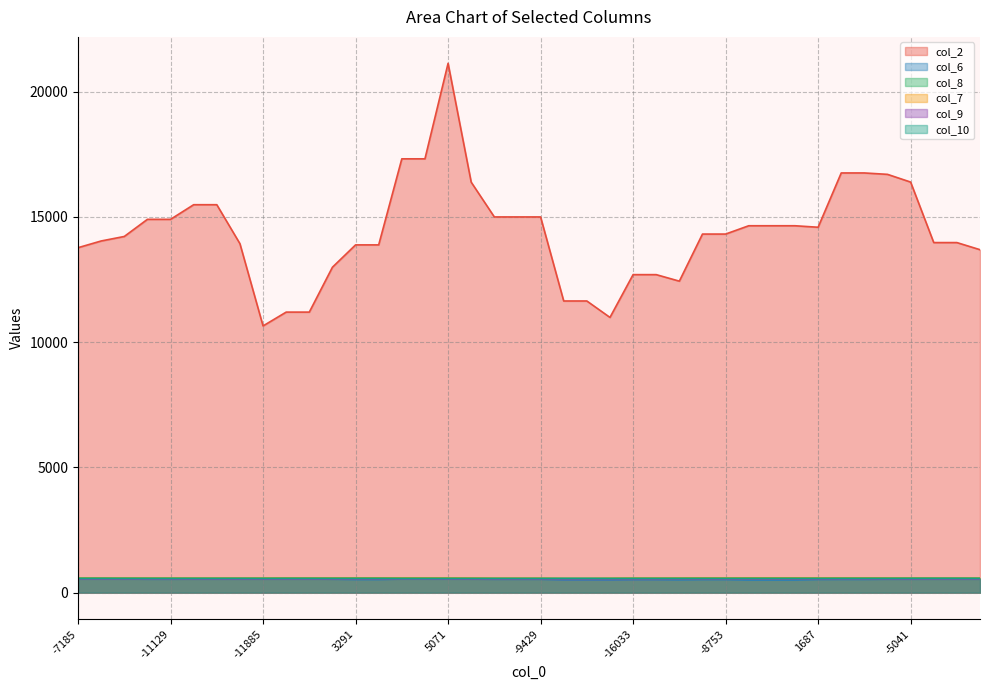

True or false: col_8 and col_7 cross at least once.

False